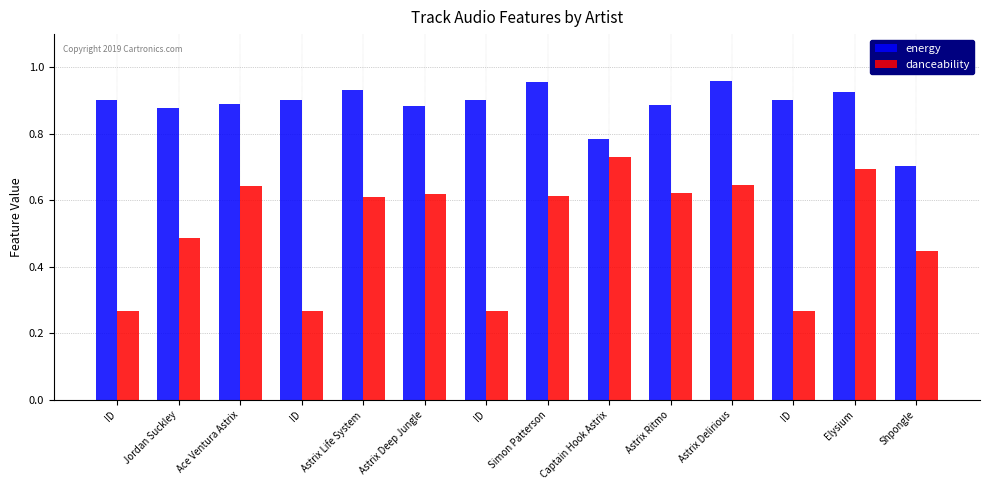

Does the chart contain stacked bars?

No